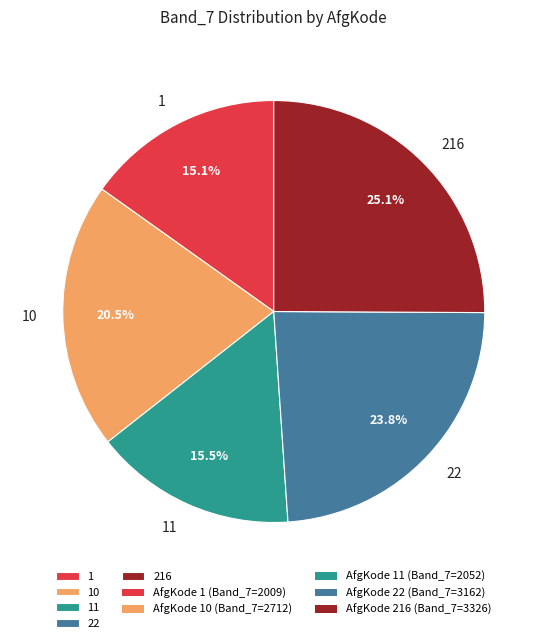

To the nearest percent, what is the difference between the 10 and 216 slice percentages?

5%